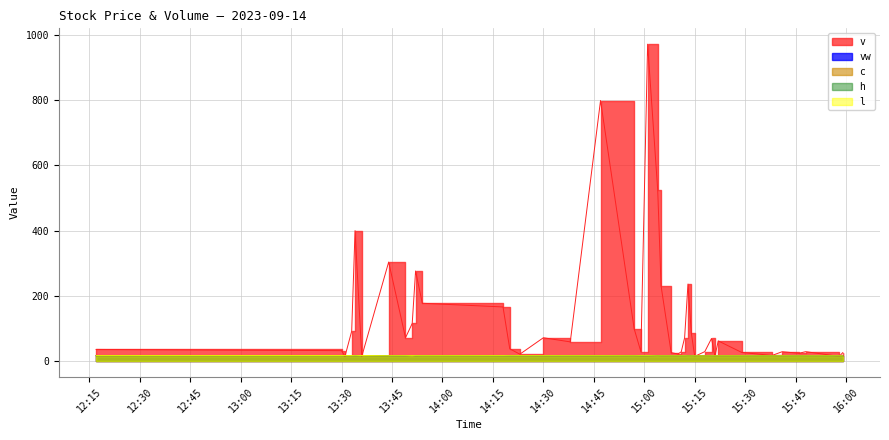

What are all the series names shown in the legend?

vw, v, c, h, l